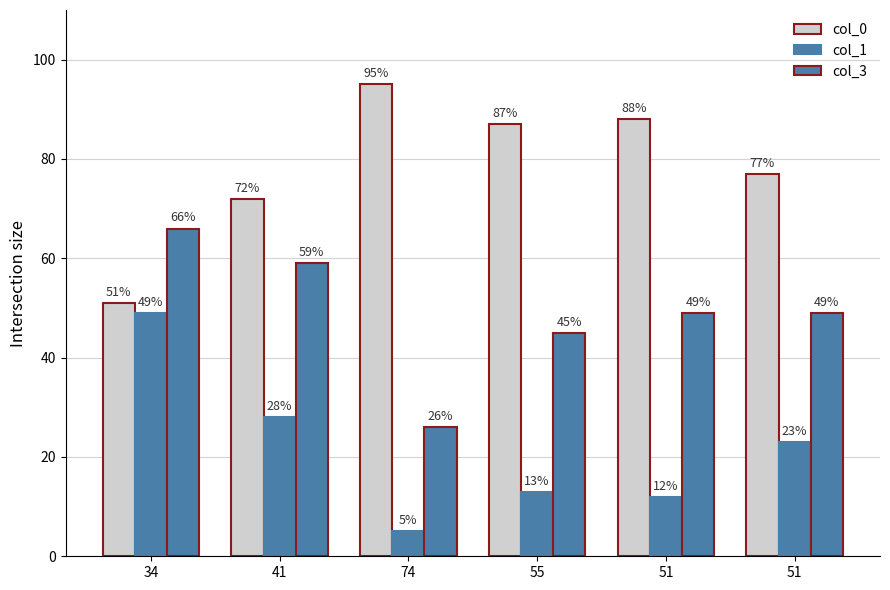

The col_3 series shows 23 at 51. True or false?

False